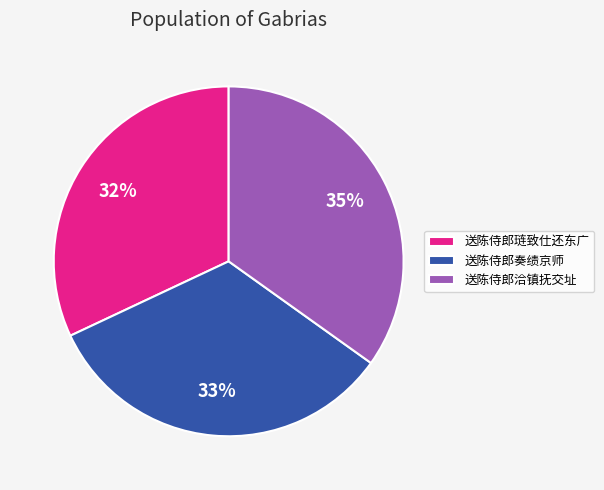

What is the smallest slice in the pie chart?

送陈侍郎琏致仕还东广